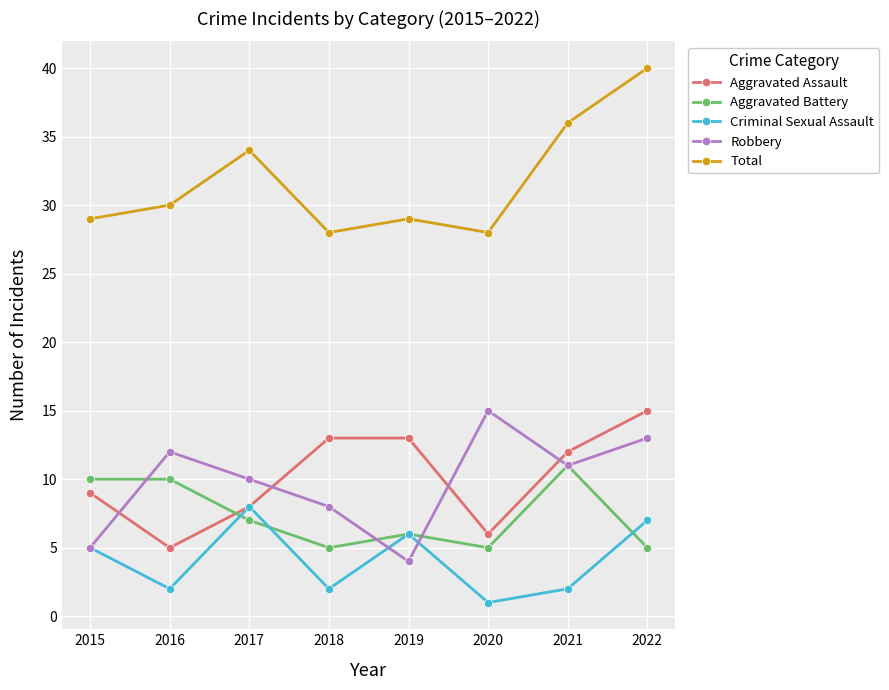

What is the total value across all series at 2022?

80